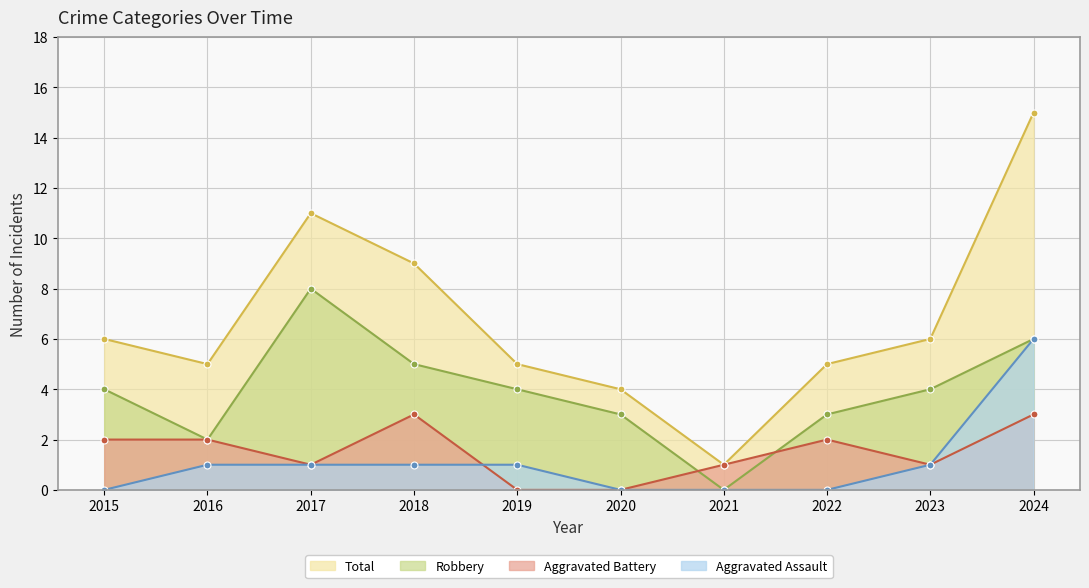

How many positive values does the Aggravated Assault series have?

6